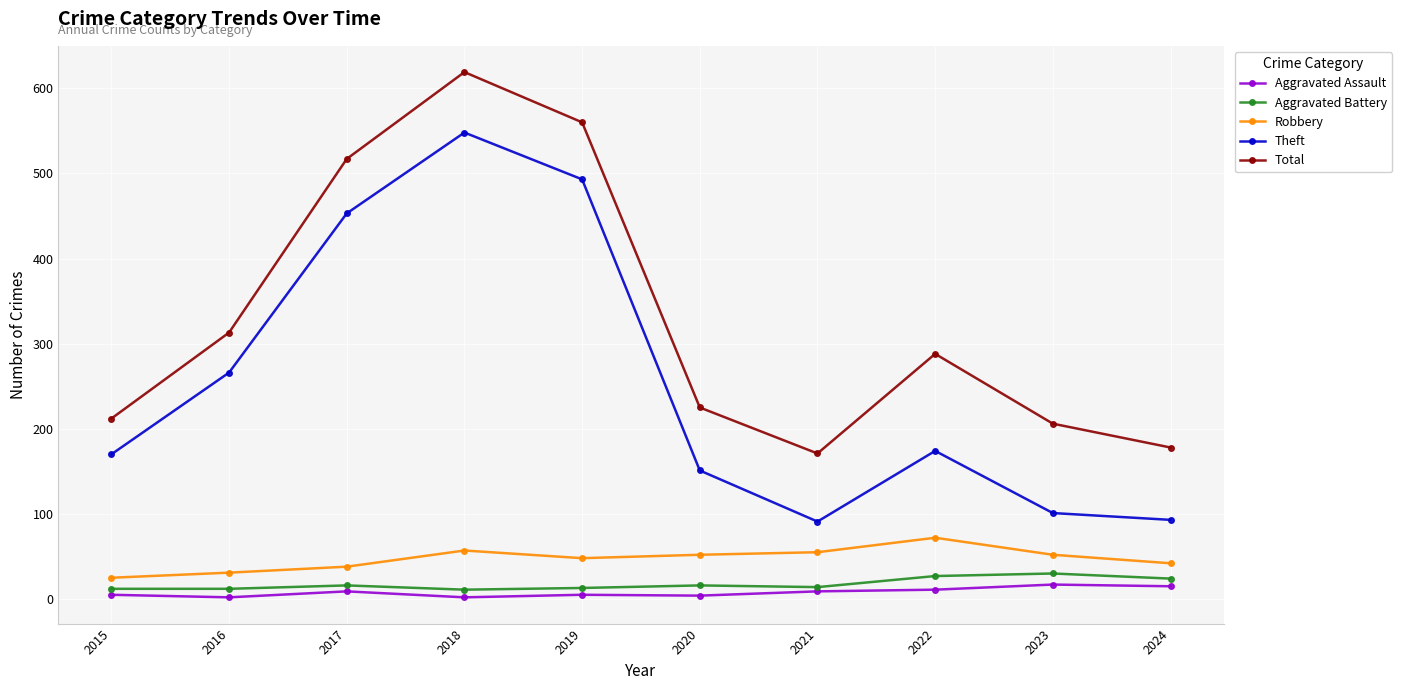

What is the value of the Aggravated Battery point at the 3rd from the left?

16